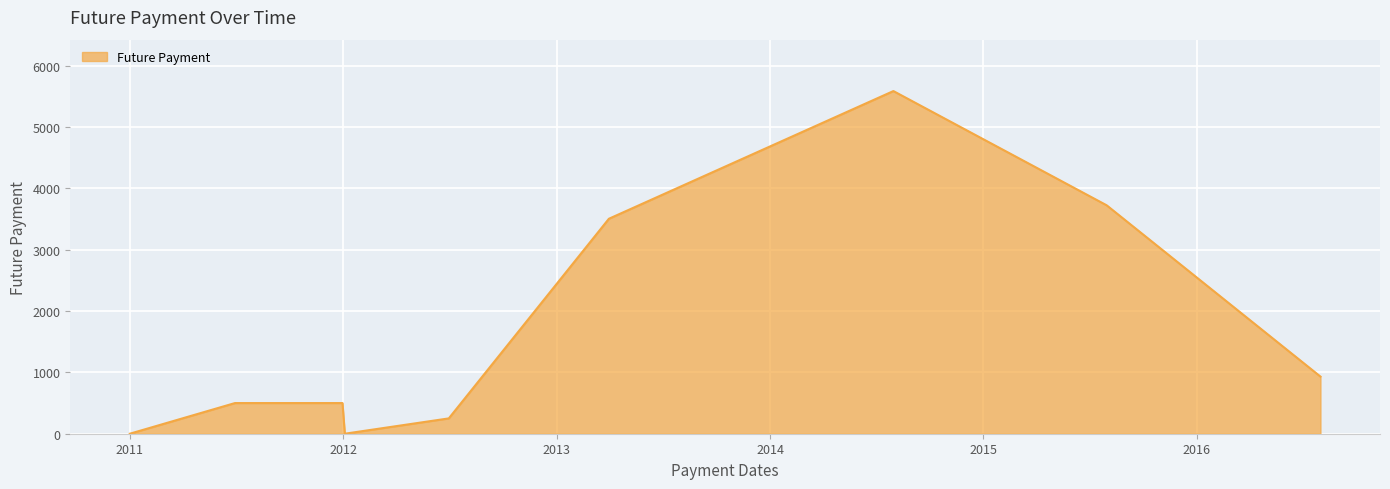

What is the sum of all values?

15000.0